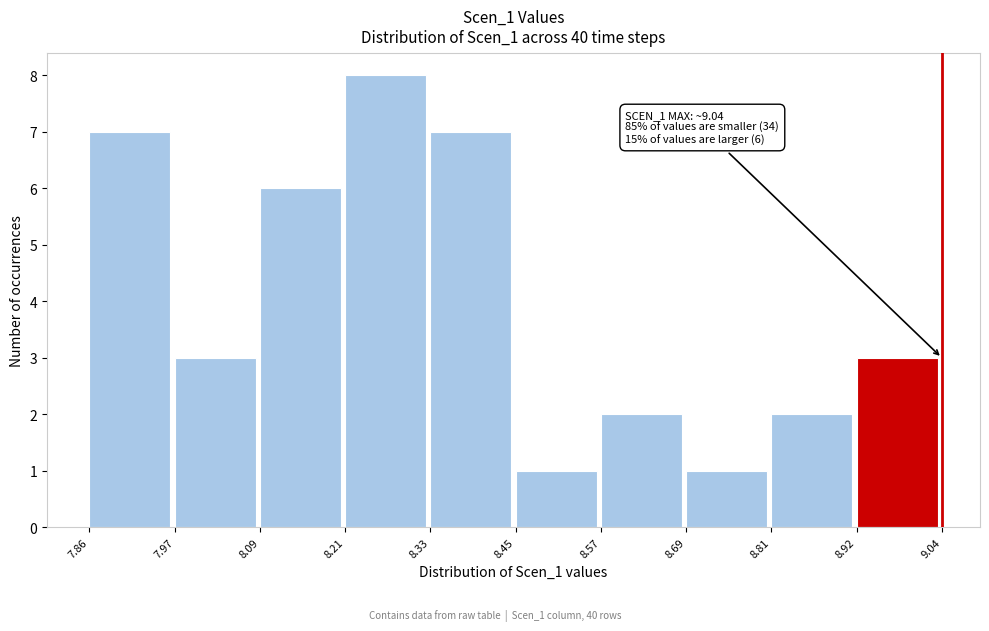

Over which range of the x-axis is the bar tallest?

8.21 to 8.33